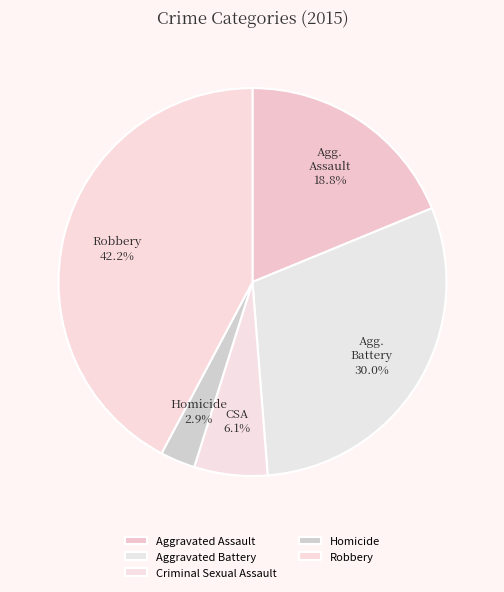

What is the largest slice in the pie chart?

Robbery